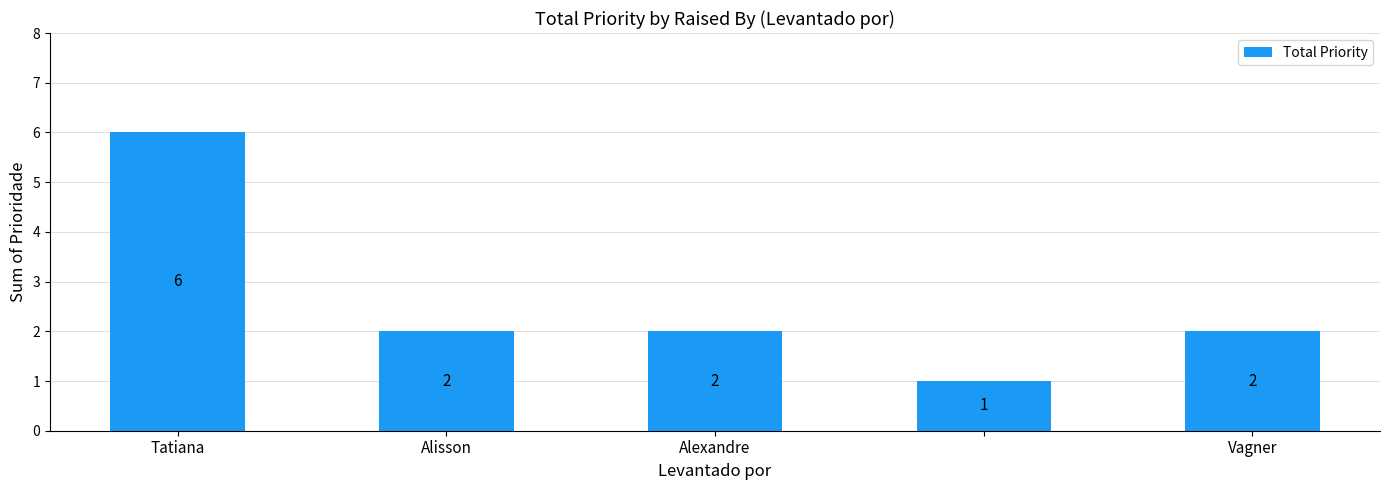

What is the sum of all values?

13